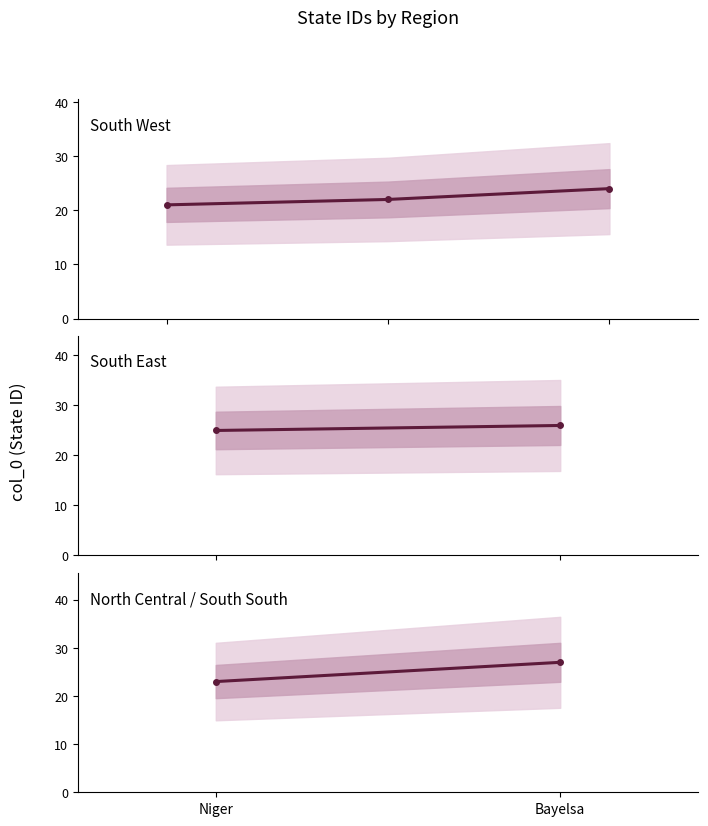

What is the difference between the maximum and minimum values?

6